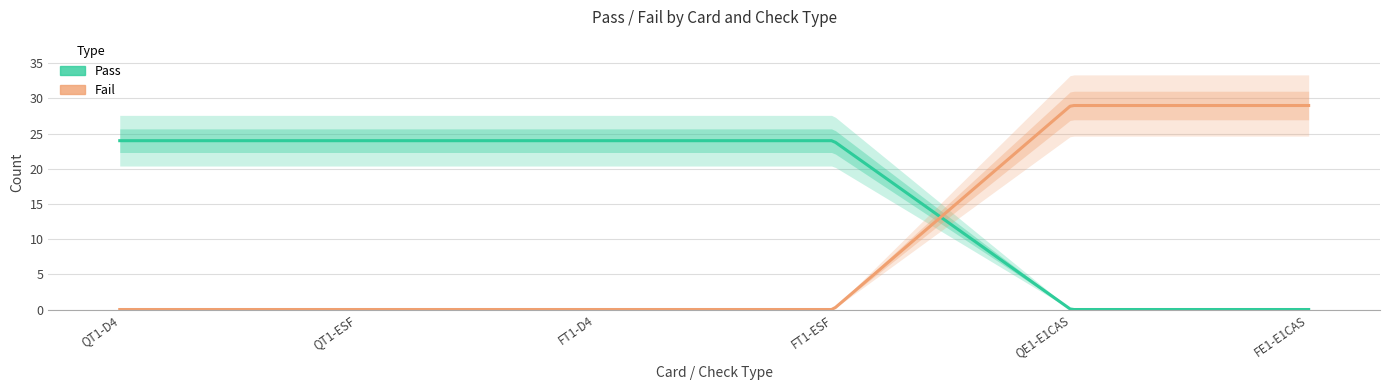

How many Fail values are between 0 and 29?

6